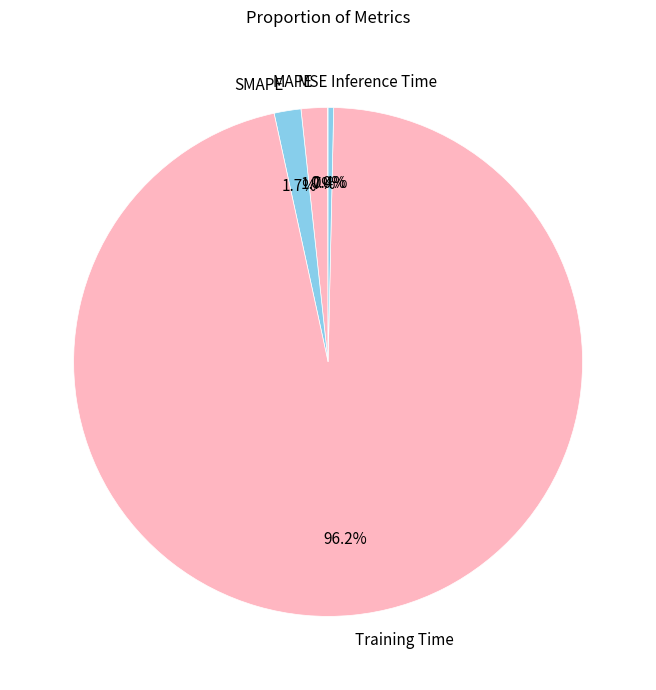

Is it true that SMAPE is 10% of the pie?

False